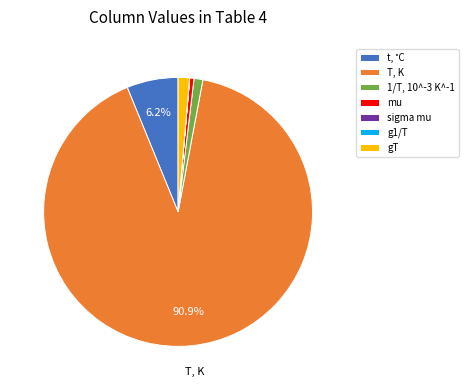

To the nearest percent, what is the average slice percentage?

14%